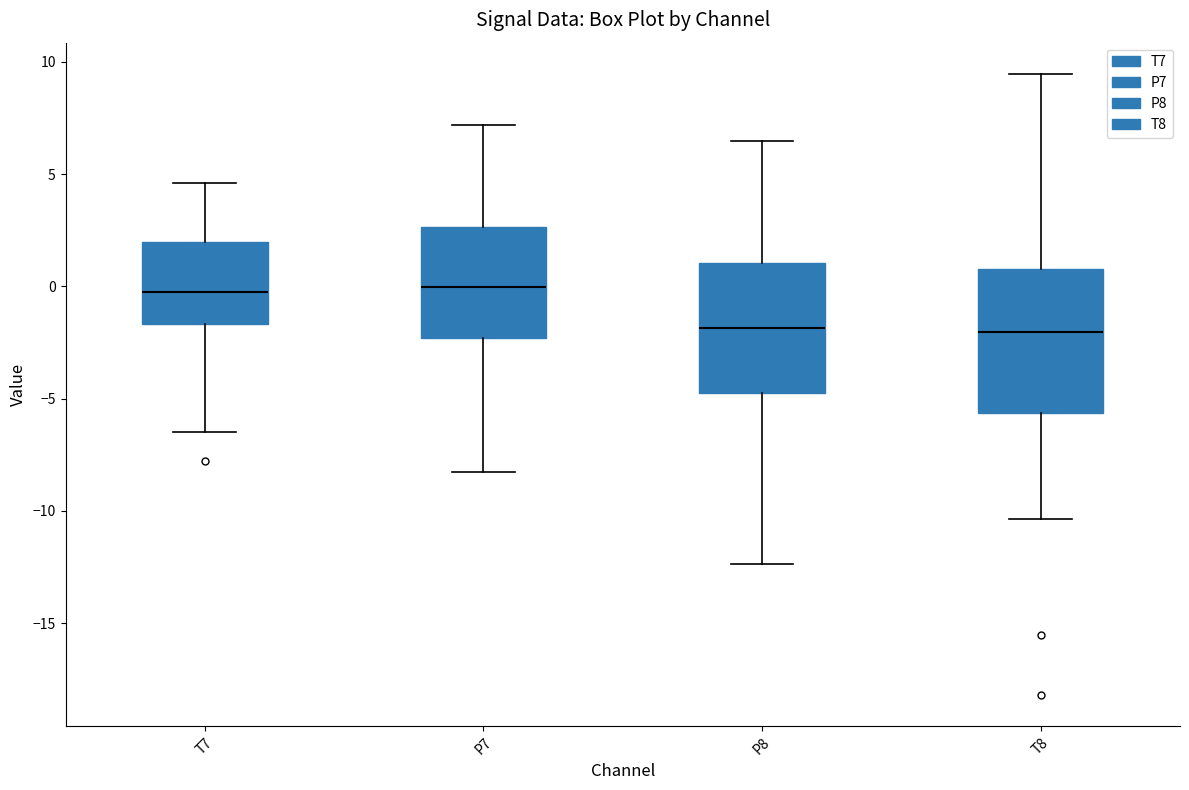

Reading left to right, read every box against the y-axis: the position of its median line, the range the box covers, and the ends of its whiskers. The values are not printed on the chart, so give them approximately, as read against the axis.

T7: median -0.5, box -1.5 to 2.0, whiskers -6.5 to 4.5
P7: median 0.0, box -2.5 to 2.5, whiskers -8.0 to 7.0
P8: median -2.0, box -4.5 to 1.0, whiskers -12.5 to 6.5
T8: median -2.0, box -5.5 to 1.0, whiskers -10.5 to 9.5